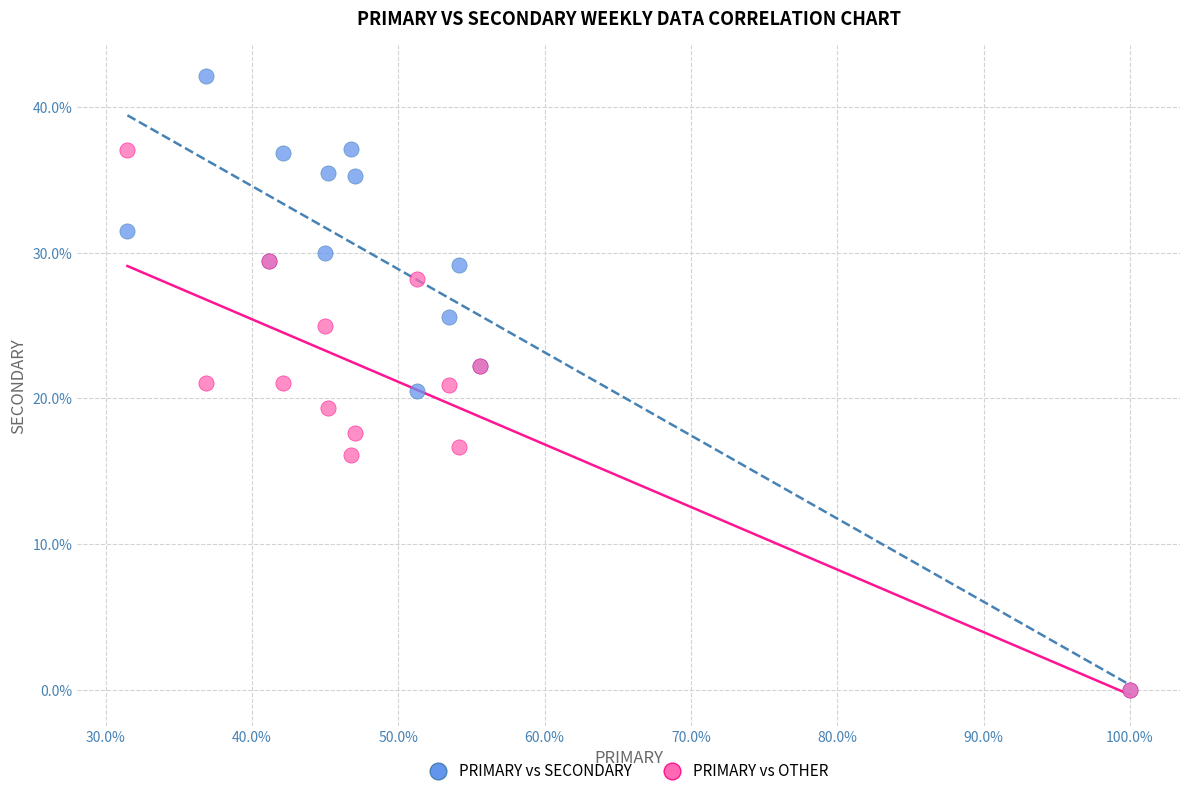

Which series has the largest Y range (max minus min)?

PRIMARY vs SECONDARY